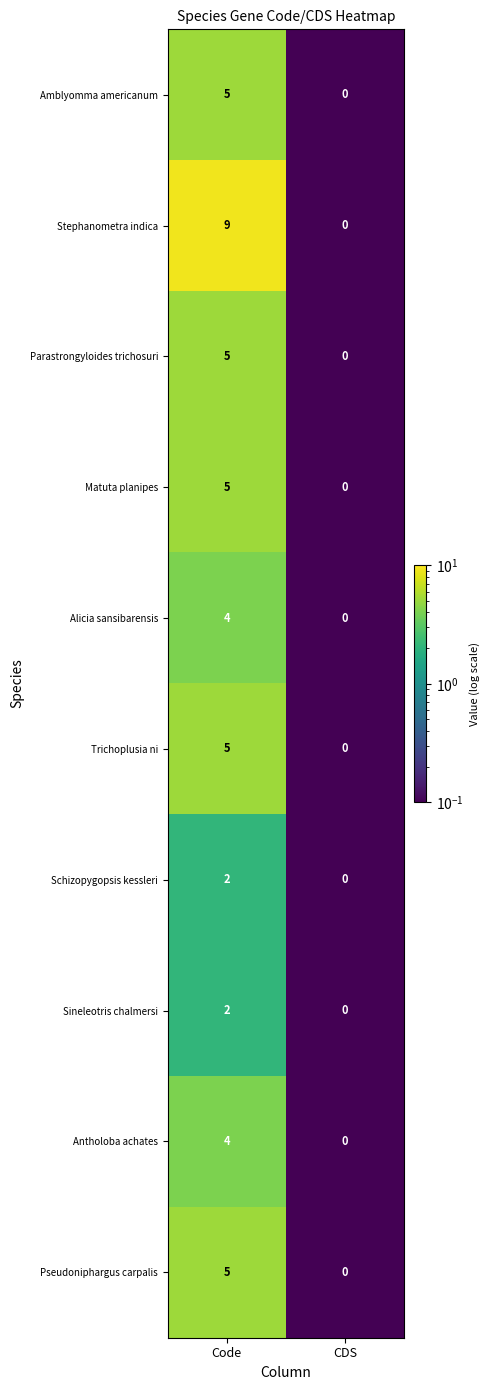

List the labels in order of Parastrongyloides trichosuri value, largest first.

Code, CDS